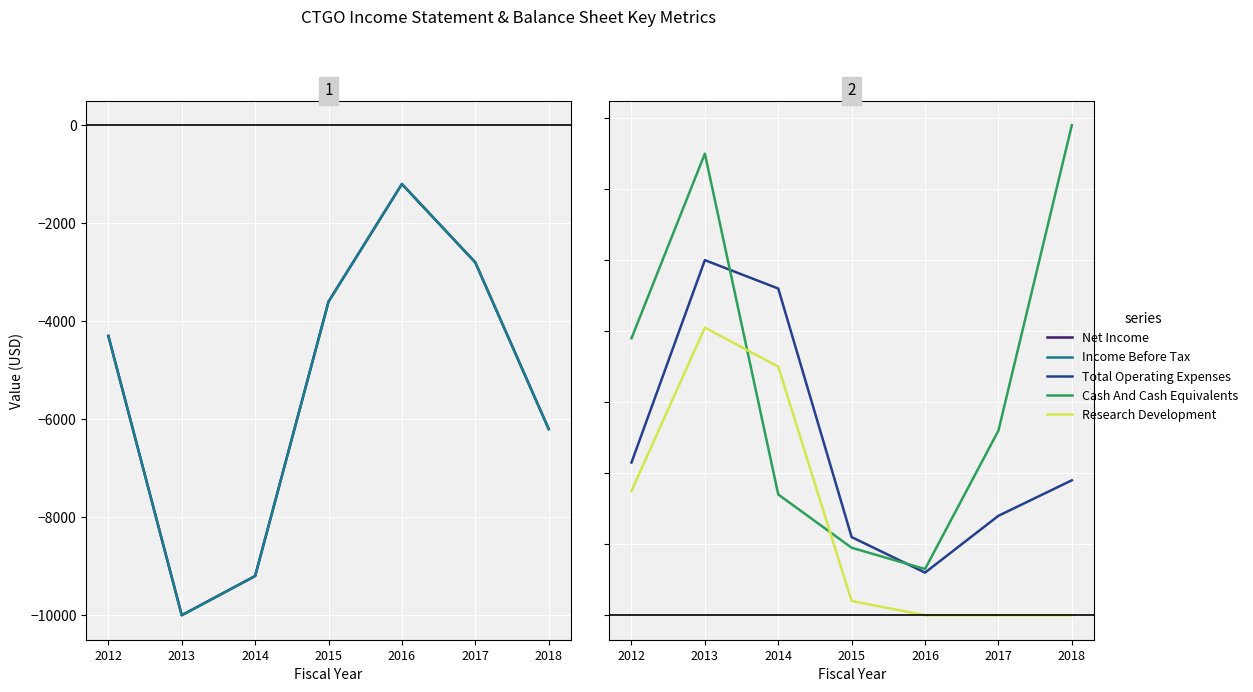

List the series in order of their peak value, highest first.

Cash And Cash Equivalents, Total Operating Expenses, Research Development, Net Income, Income Before Tax